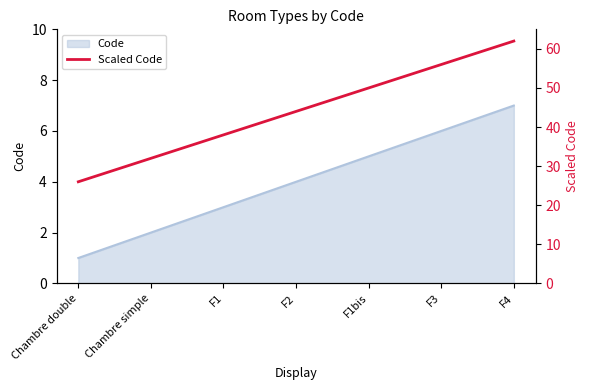

What is the minimum value shown in the chart?

26